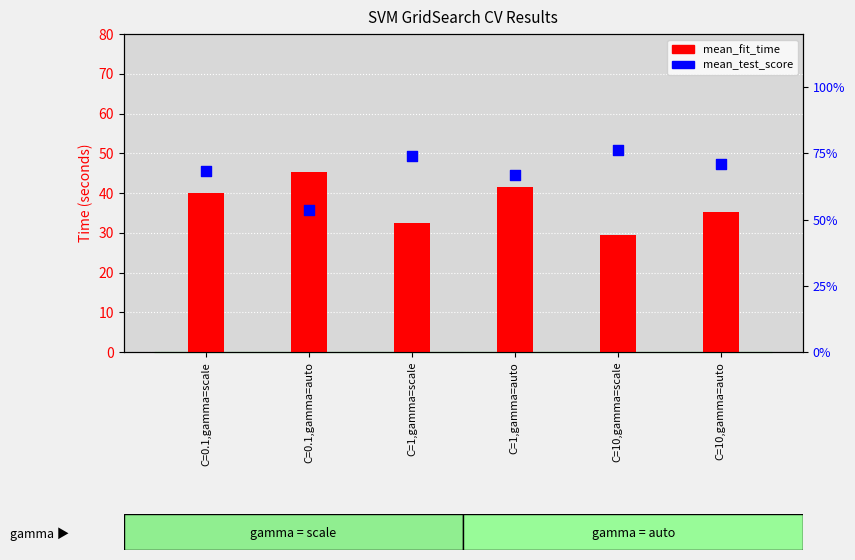

What is the total value across all series at C=0.1,gamma=auto?

45.7